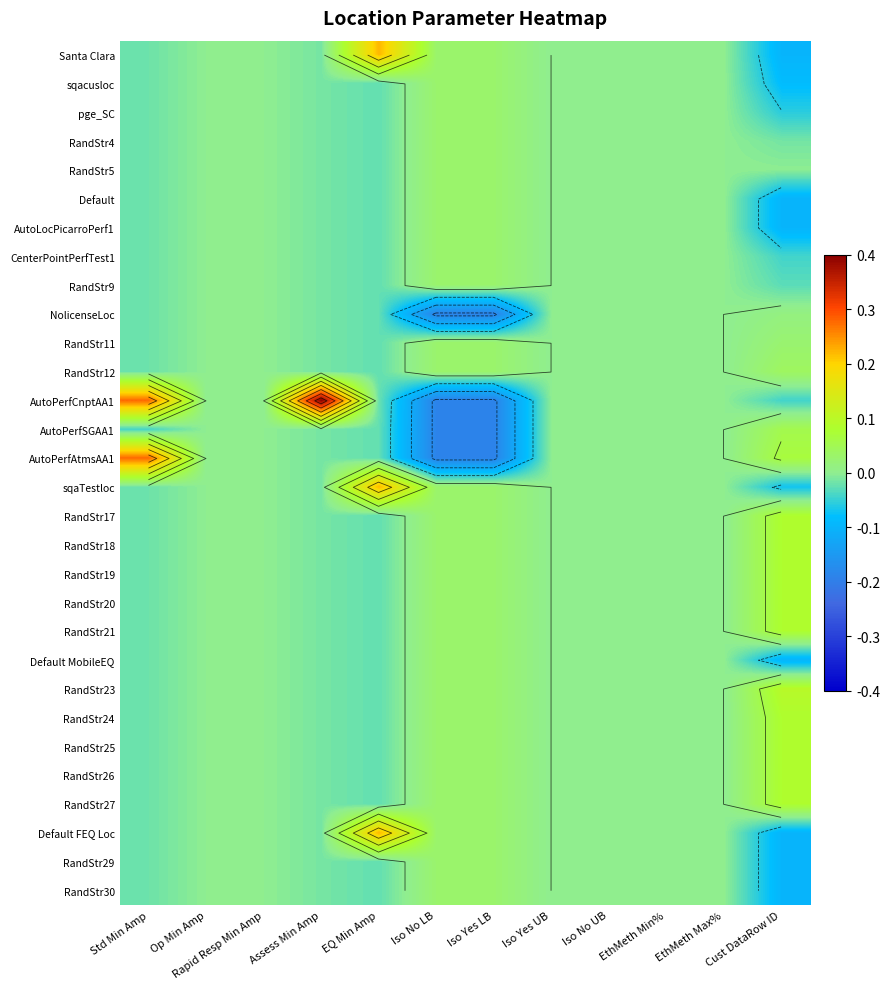

Which category has the lowest value in the Default series?

Cust DataRow ID